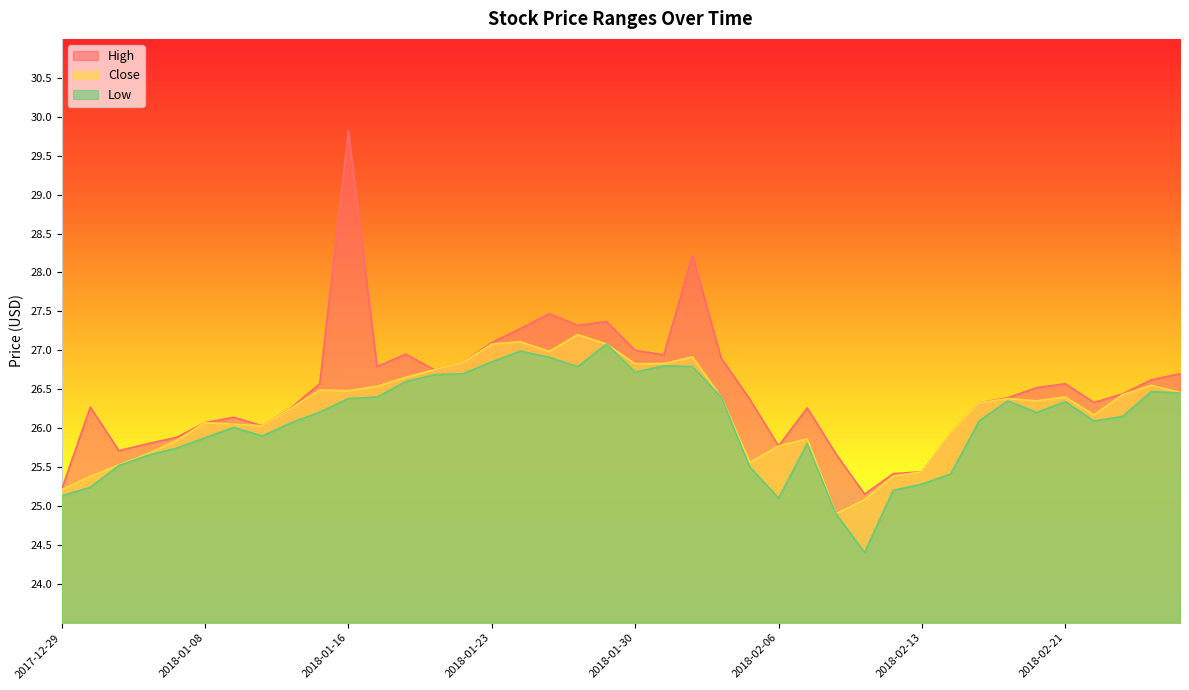

True or false: High and Low intersect in this chart.

False